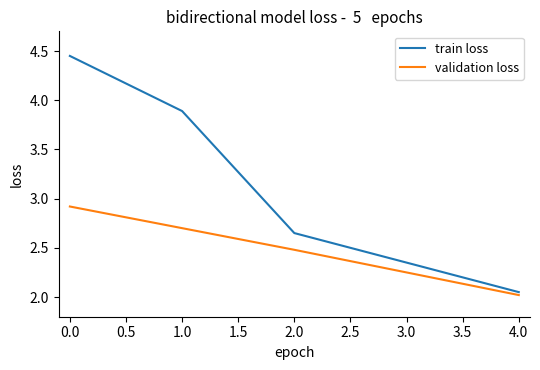

Which series has the widest spread of values?

train loss